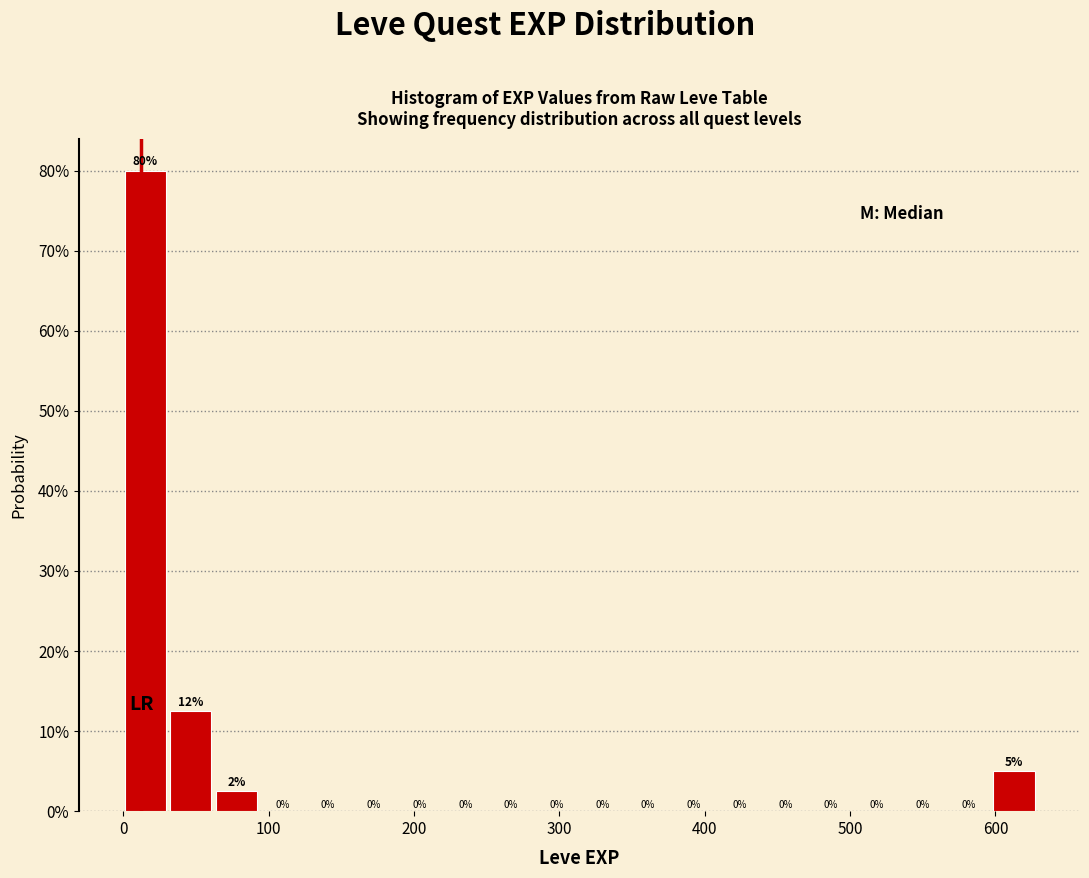

Around what value on the x-axis is the tallest bar? Give the approximate position of its centre, as read against the axis.

20